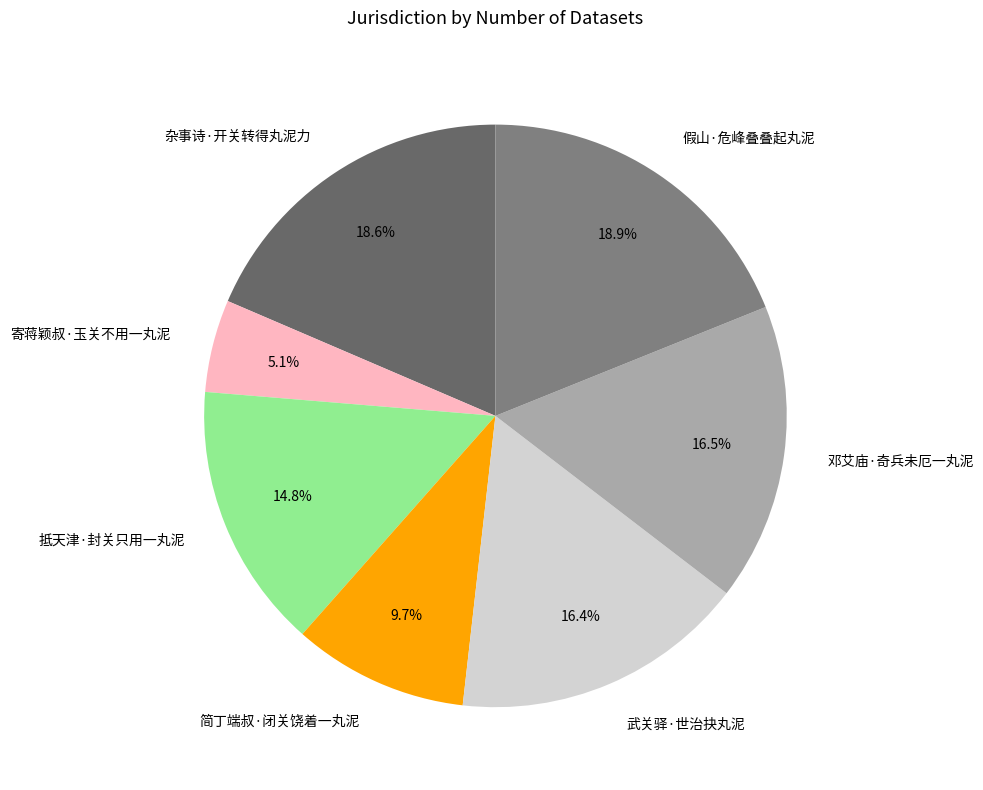

Approximately how many times larger is the value at 邓艾庙·奇兵未厄一丸泥 compared to 假山·危峰叠叠起丸泥?

0.9